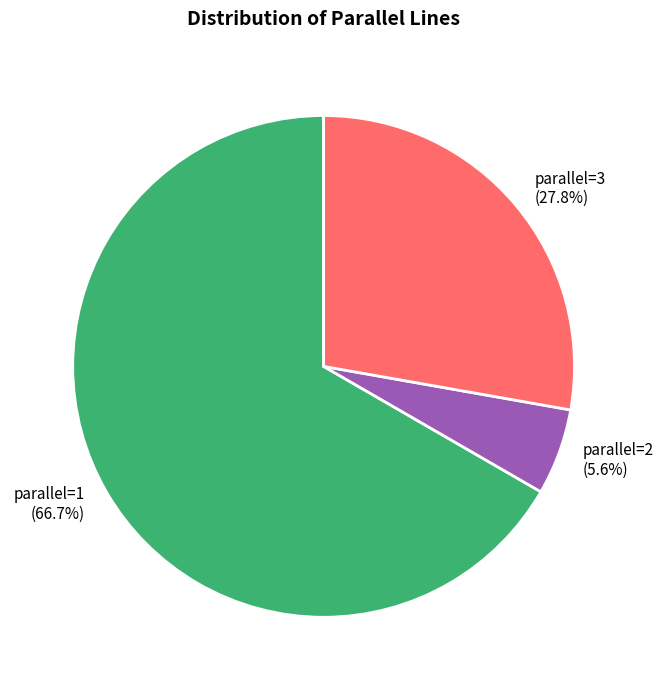

Rank the categories by value from highest to lowest.

parallel=1, parallel=3, parallel=2